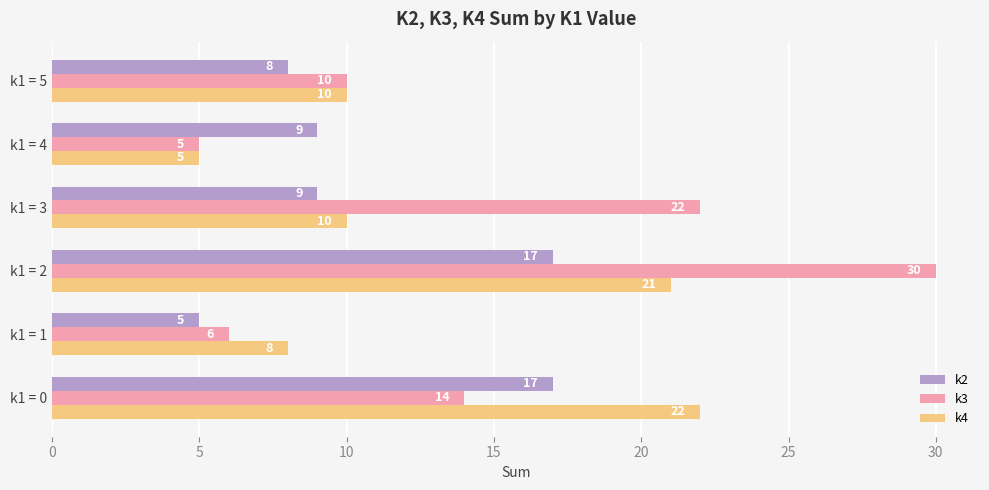

What is the highest value of the k3 series?

30